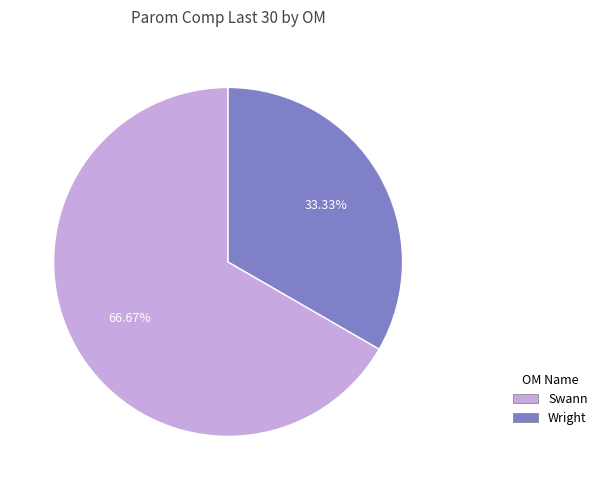

True or false: Wright accounts for 33% of the total.

True